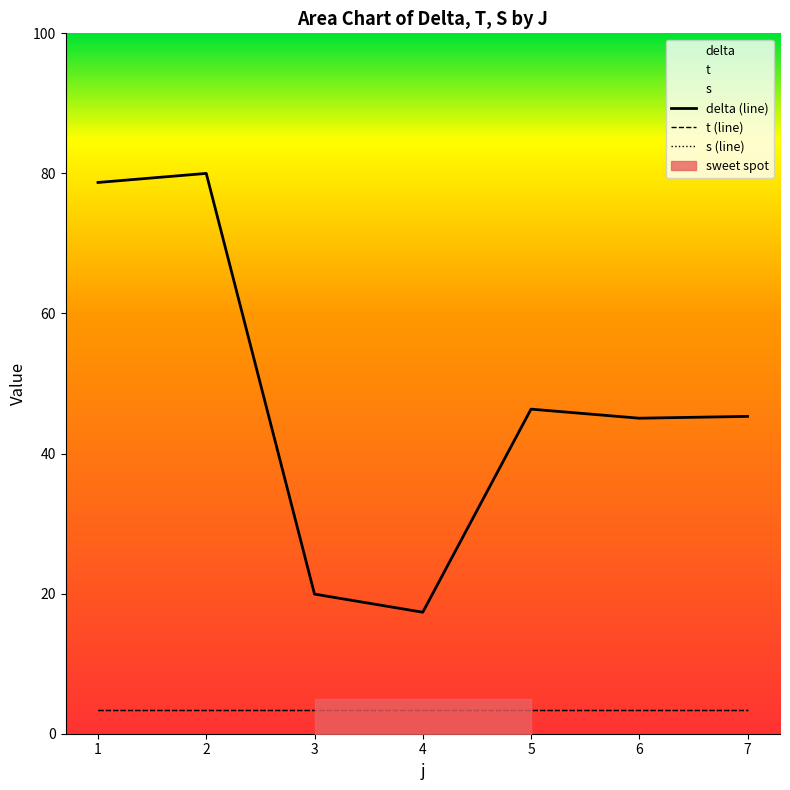

Reading left to right, extract all data points from this chart.

delta (line): 1=78.7	2=80.0	3=19.9	4=17.3	5=46.3	6=45.0	7=45.3
t (line): 1=3.3	2=3.3	3=3.3	4=3.3	5=3.3	6=3.3	7=3.3
s (line): 1=3.3	2=3.3	3=3.3	4=3.3	5=3.3	6=3.3	7=3.3